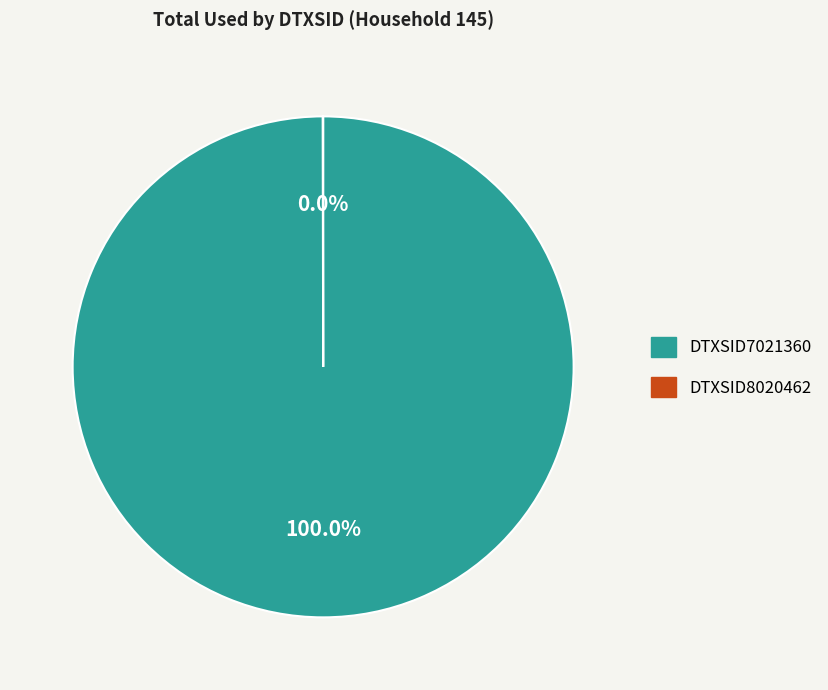

Which category has the biggest portion of the pie?

DTXSID7021360